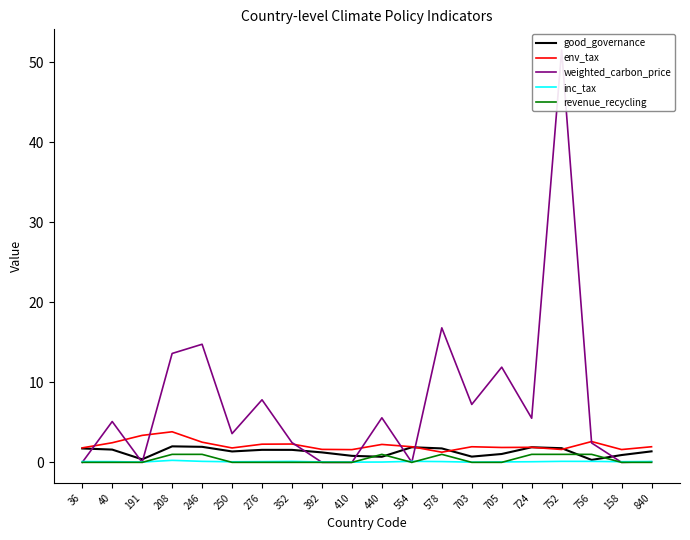

At how many categories does at least one series exceed 1?

20